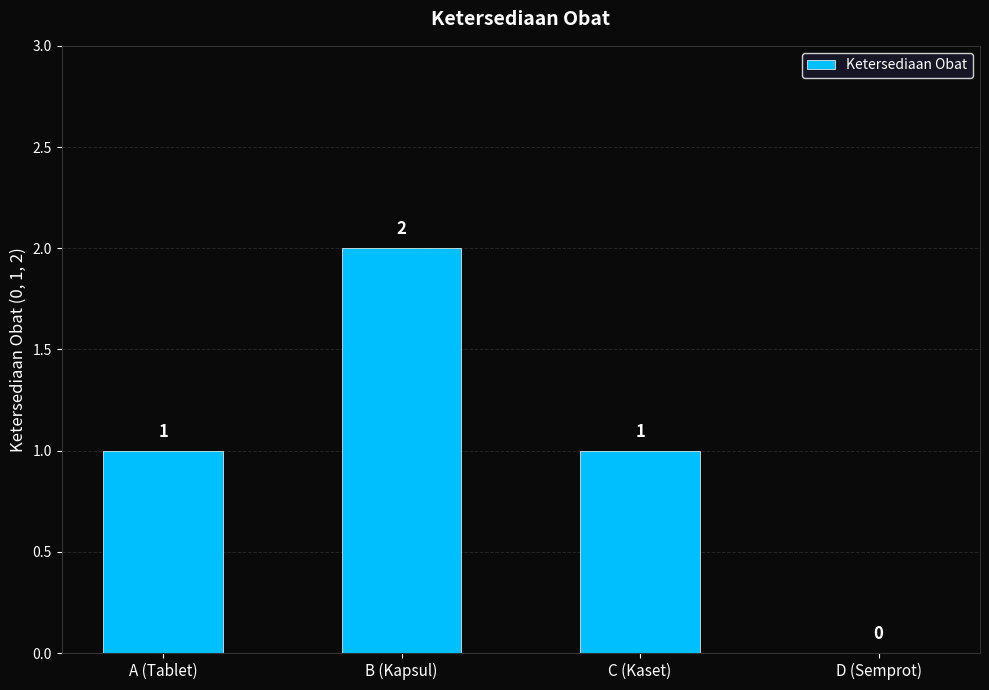

What is the greatest value displayed?

2